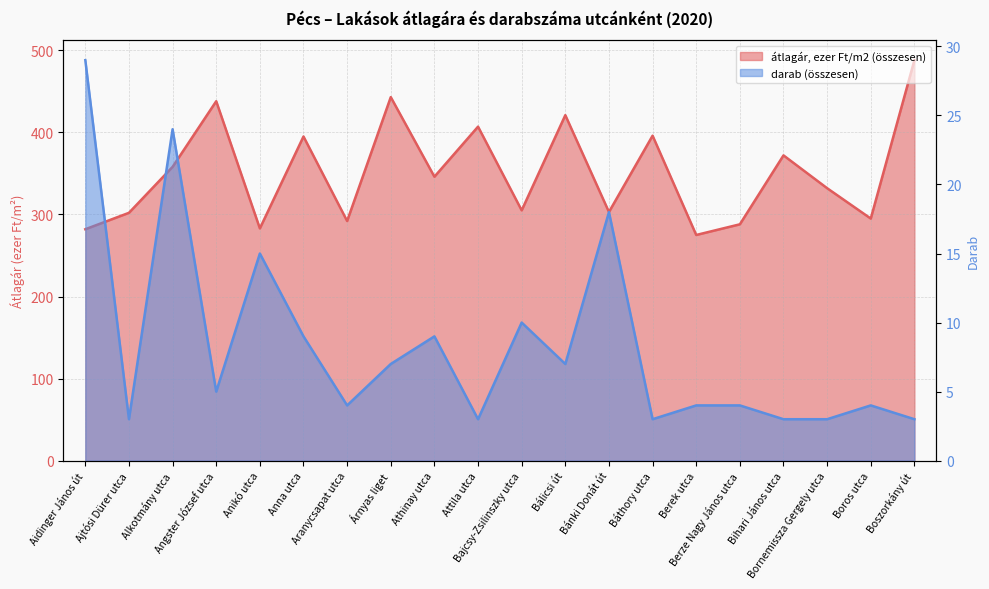

Which category has the highest value in the darab (összesen) series?

Aidinger János út